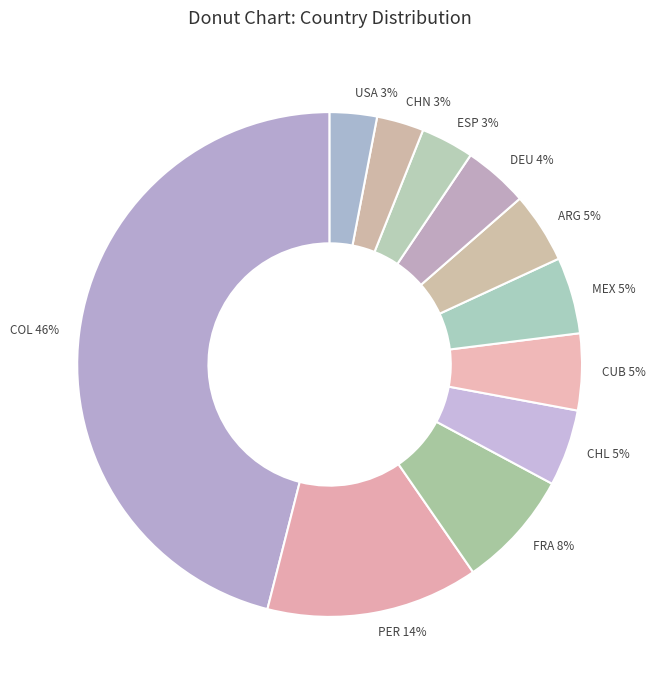

How many slices are in this pie chart?

11